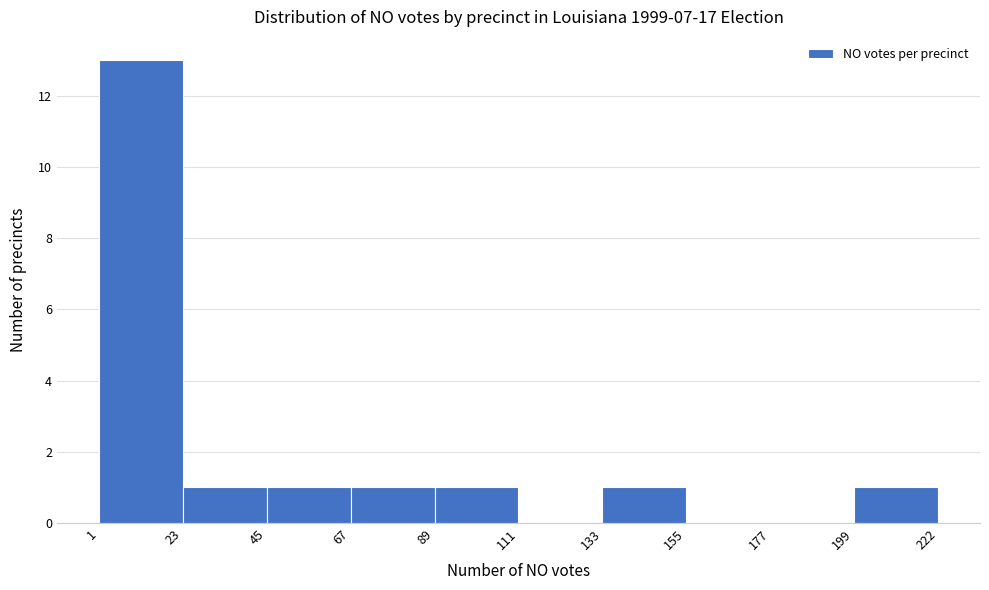

Over which range of the x-axis is the bar tallest?

1 to 23